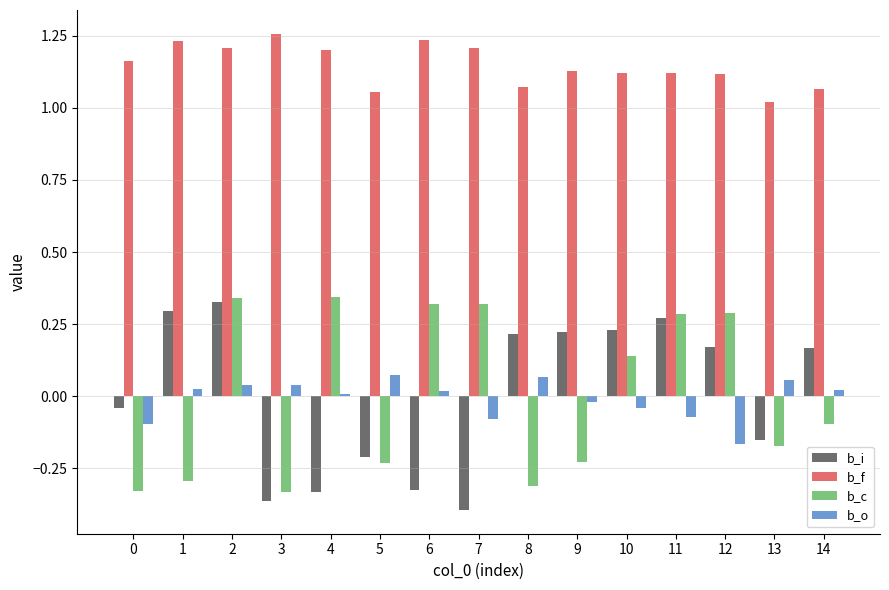

At which label is b_f closest to 1?

13